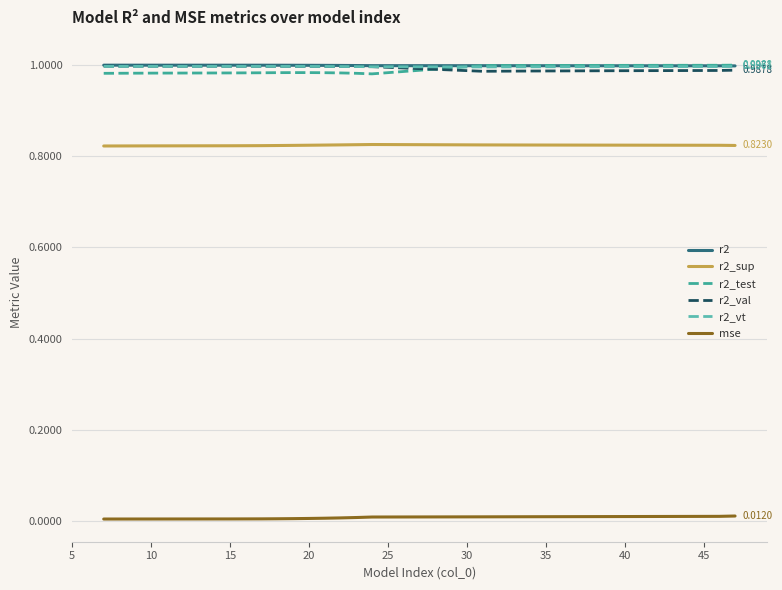

Is this an area chart (filled region under the line)?

No